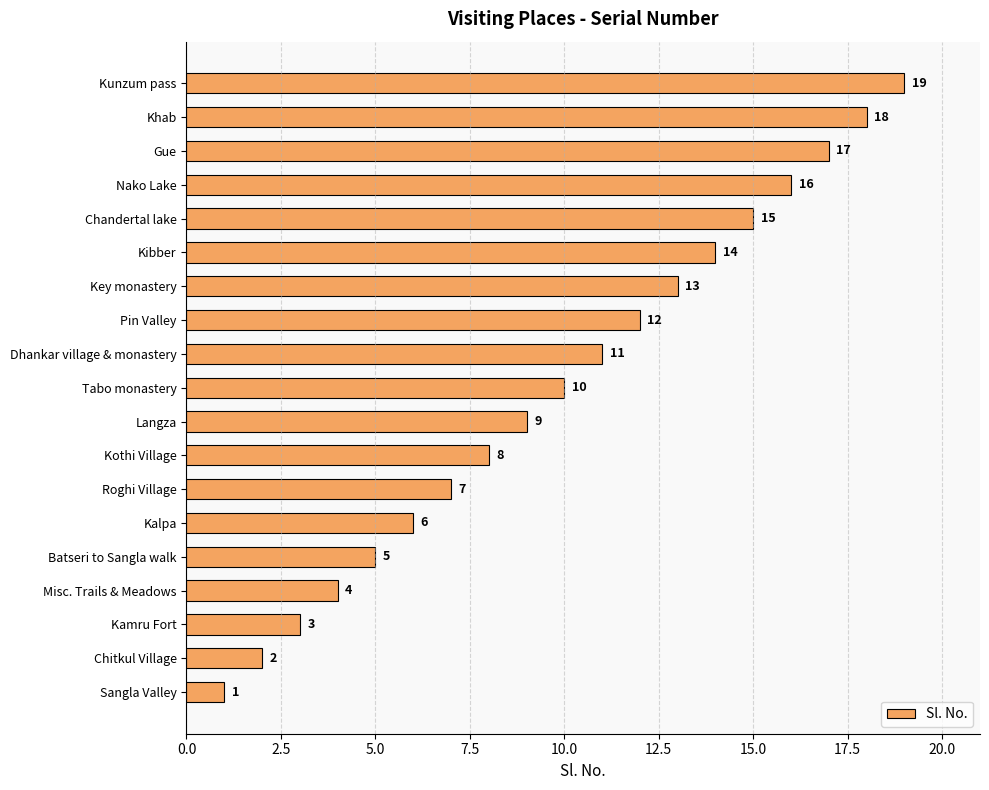

The chart shows a value of 3 at Kibber. True or false?

False